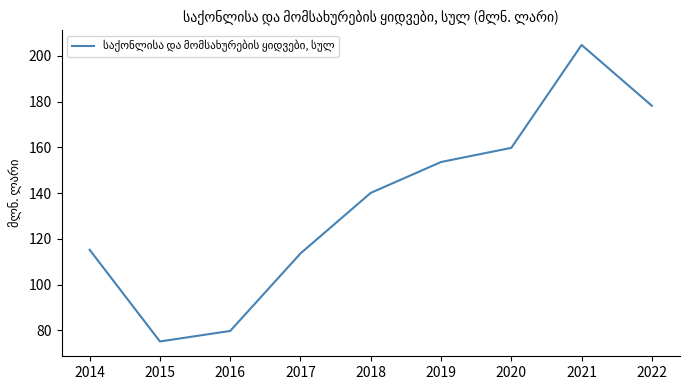

Rank the categories by value from highest to lowest.

2021, 2022, 2020, 2019, 2018, 2014, 2017, 2016, 2015